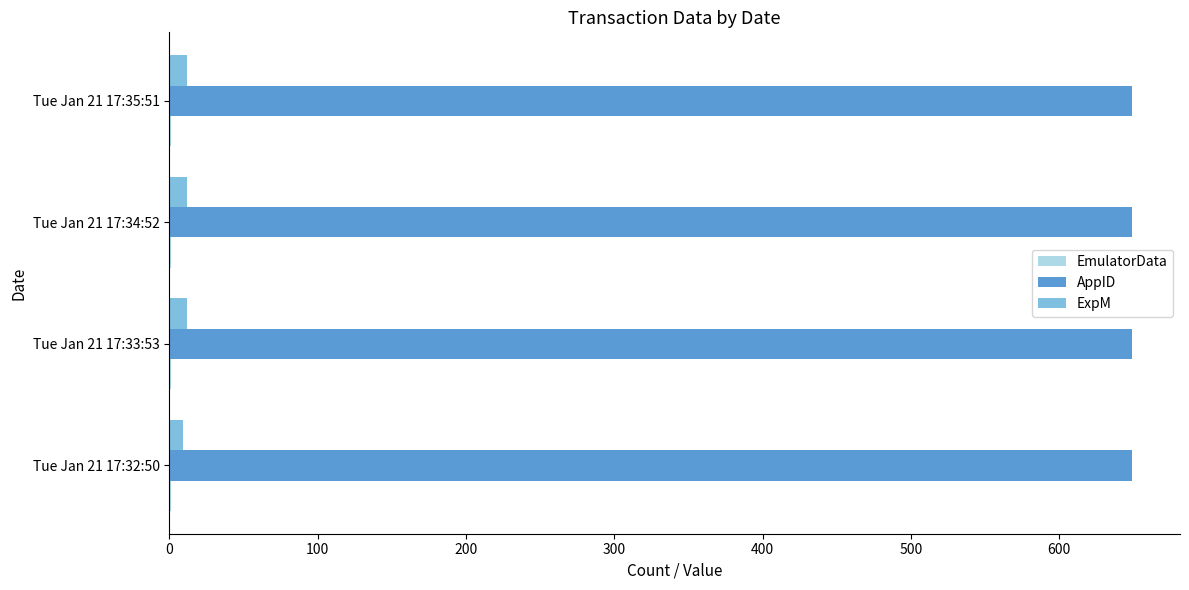

What is the highest value of the AppID series?

649